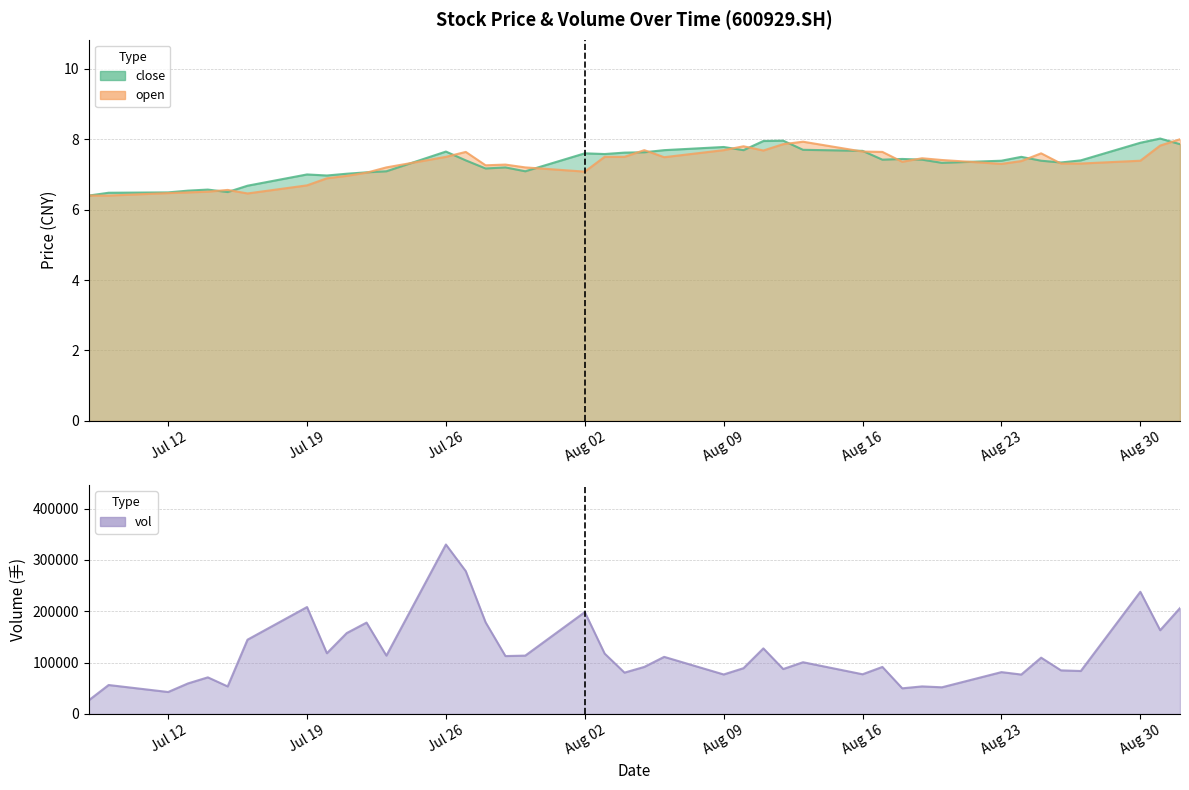

Which category has the highest value in the vol series?

Jul 26